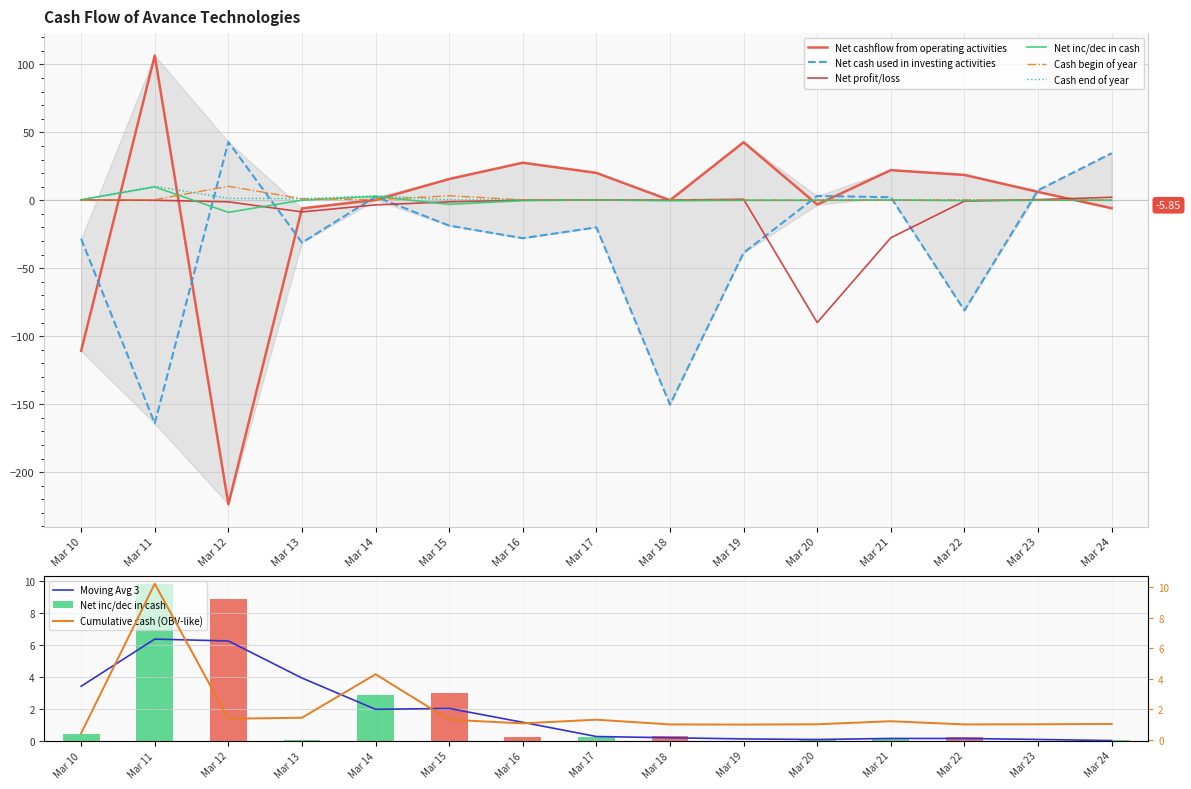

Reading right to left, list all the values displayed in this chart.

Net profit/loss: 2.2	0.5	-0.6	-27.6	-90.0	0.8	0.2	0.2	0.1	-1.2	-3.4	-8.5	-1.1	0.1	0.2
Net cashflow from operating activities: -5.8	6.2	18.7	22.2	-3.2	42.7	0.1	20.2	27.6	15.7	0.2	-6.0	-223.6	106.5	-110.7
Net cash used in investing activities: 34.6	7.4	-81.0	2.3	3.2	-38.6	-150.4	-19.9	-27.9	-18.6	2.6	-31.1	42.9	-164.2	-28.3
Net inc/dec in cash: 0.0	0.0	-0.2	0.2	0.0	-0.0	-0.3	0.2	-0.2	-3.0	2.9	0.1	-8.9	9.8	0.4
Cash begin of year: 0.1	0.0	0.3	0.1	0.0	0.1	0.4	0.1	0.3	3.3	0.5	1.1	10.3	0.5	0.1
Cash end of year: 0.1	0.1	0.0	0.3	0.1	0.0	0.1	0.4	0.1	0.3	3.3	1.2	1.4	10.3	0.5